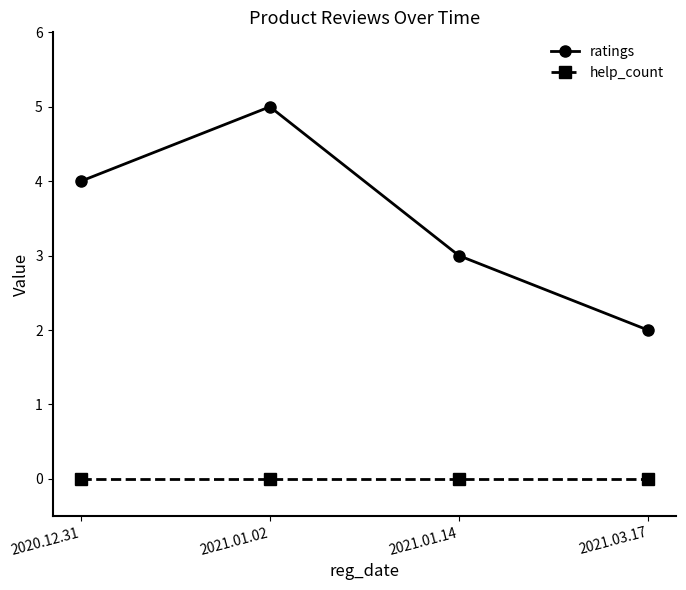

Is the value of ratings at 2021.03.17 greater than the value of help_count at 2021.01.02?

Yes